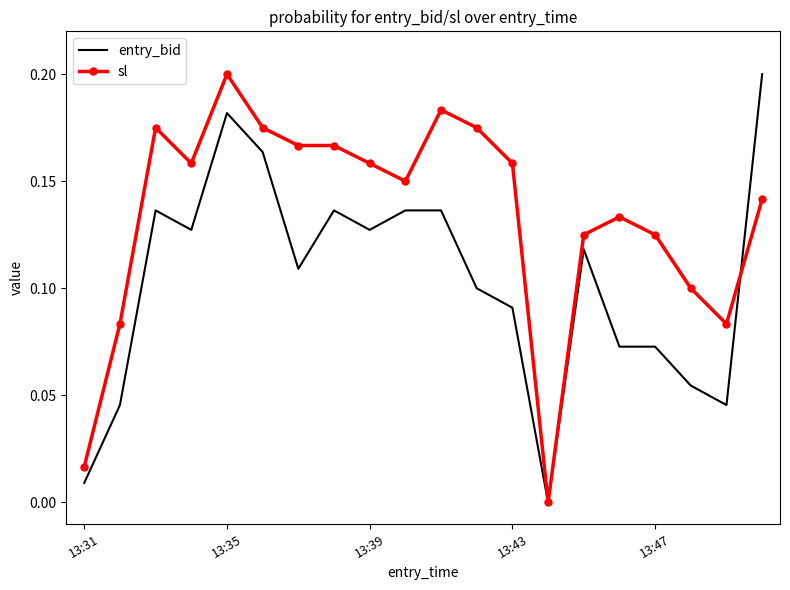

How many positive values does the sl series have?

19